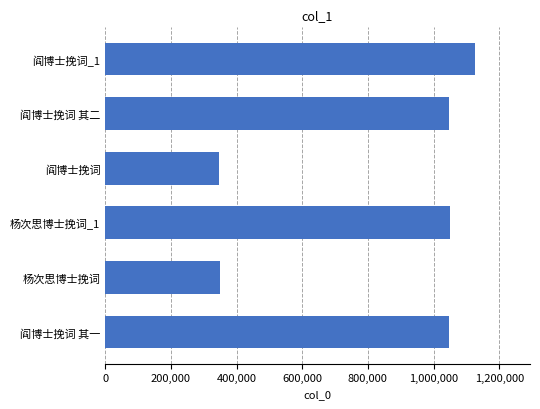

What is the change in value from 阎博士挽词 to 阎博士挽词_1?

+778234